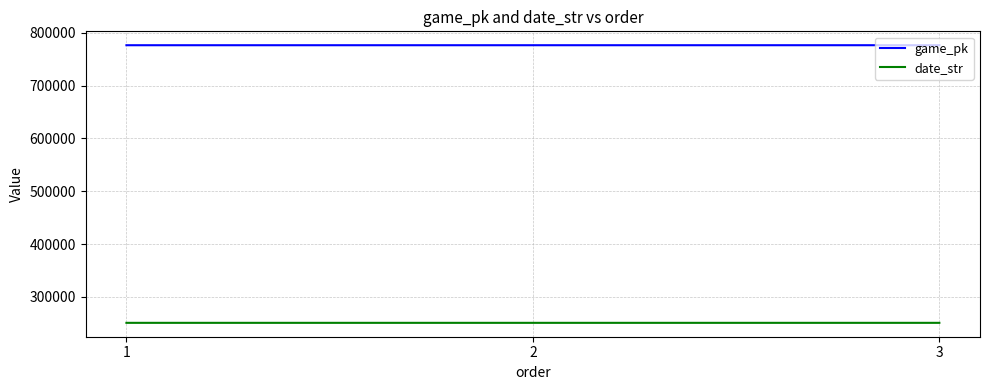

Does the chart display data point markers on the line(s)?

No